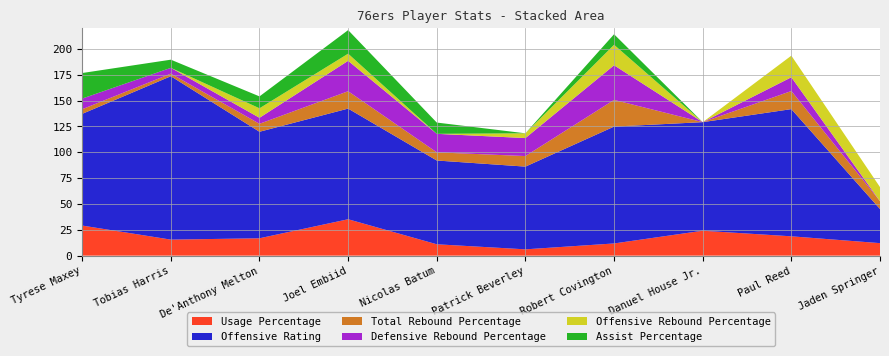

Reading left to right, extract all data points from this chart.

Usage Percentage: 29.1	15.5	16.8	35.2	11.0	6.1	11.8	24.1	18.7	12.1
Offensive Rating: 108.0	158.0	103.0	107.0	81.0	80.0	113.0	105.0	123.0	33.0
Total Rebound Percentage: 4.5	2.5	7.7	16.8	7.9	10.2	25.8	0.0	17.5	7.6
Defensive Rebound Percentage: 10.3	5.6	5.8	29.4	17.9	17.4	33.5	0.0	13.3	0.0
Offensive Rebound Percentage: 0.0	0.0	9.2	6.9	0.0	4.6	19.8	0.0	20.9	13.6
Assist Percentage: 24.7	7.9	11.5	22.8	10.9	0.0	10.2	0.0	0.0	0.0